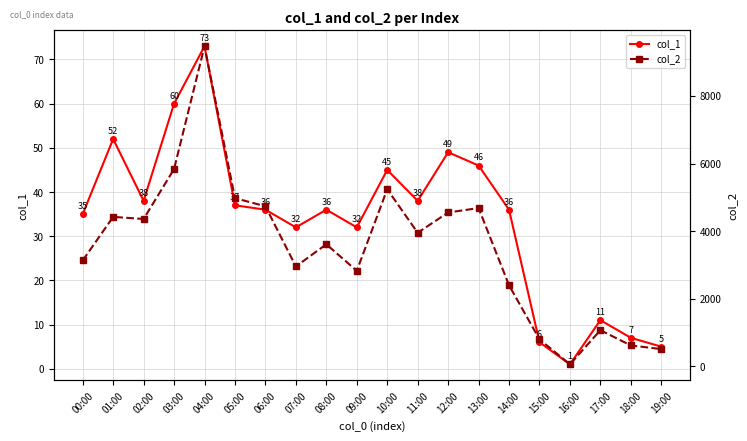

In col_1, how many points are lower than both neighbors (excluding endpoints)?

5